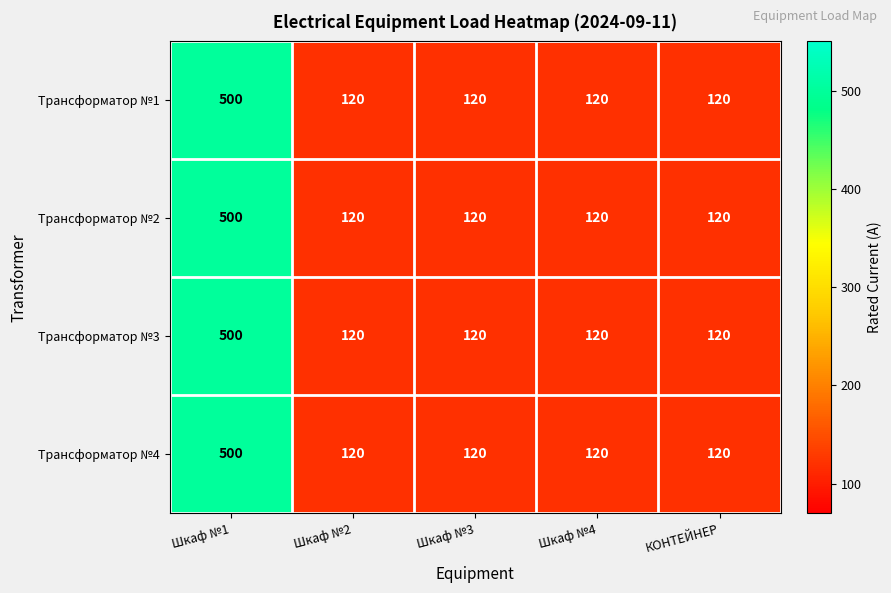

Which category has the highest value across all series?

Шкаф №1